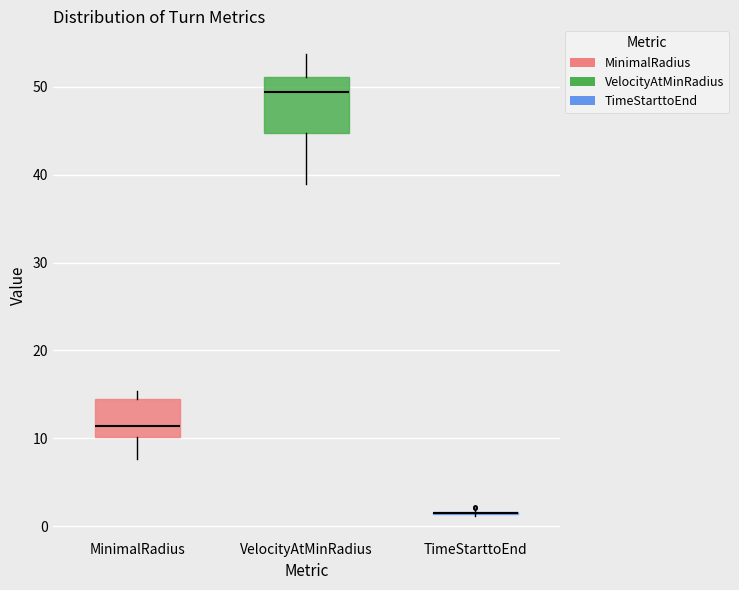

Where is the upper edge of the box for VelocityAtMinRadius on the y-axis? The values are not printed on the chart, so give them approximately, as read against the axis.

51